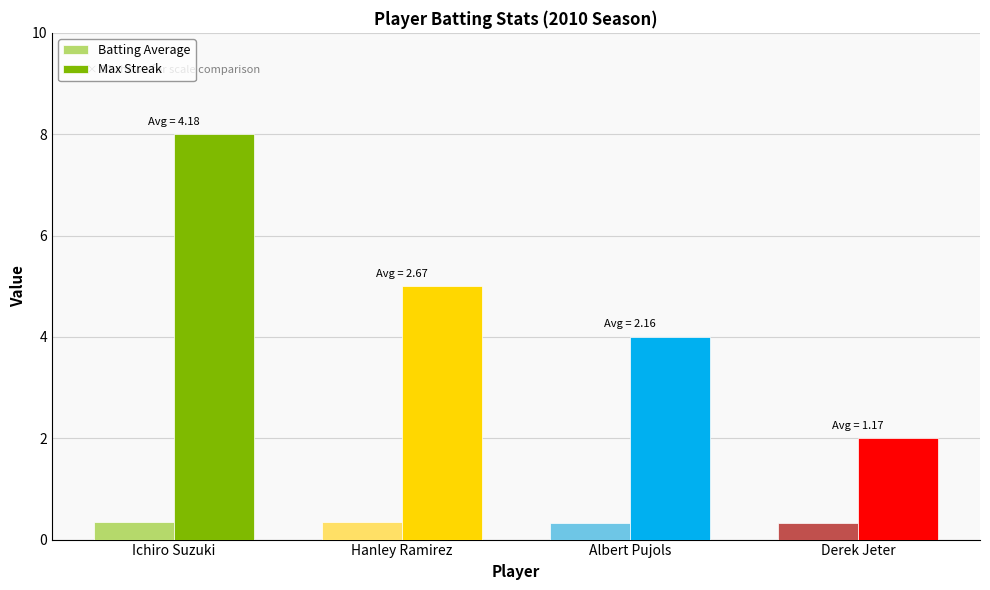

List the labels in order of Max Streak value, smallest first.

Derek Jeter, Albert Pujols, Hanley Ramirez, Ichiro Suzuki